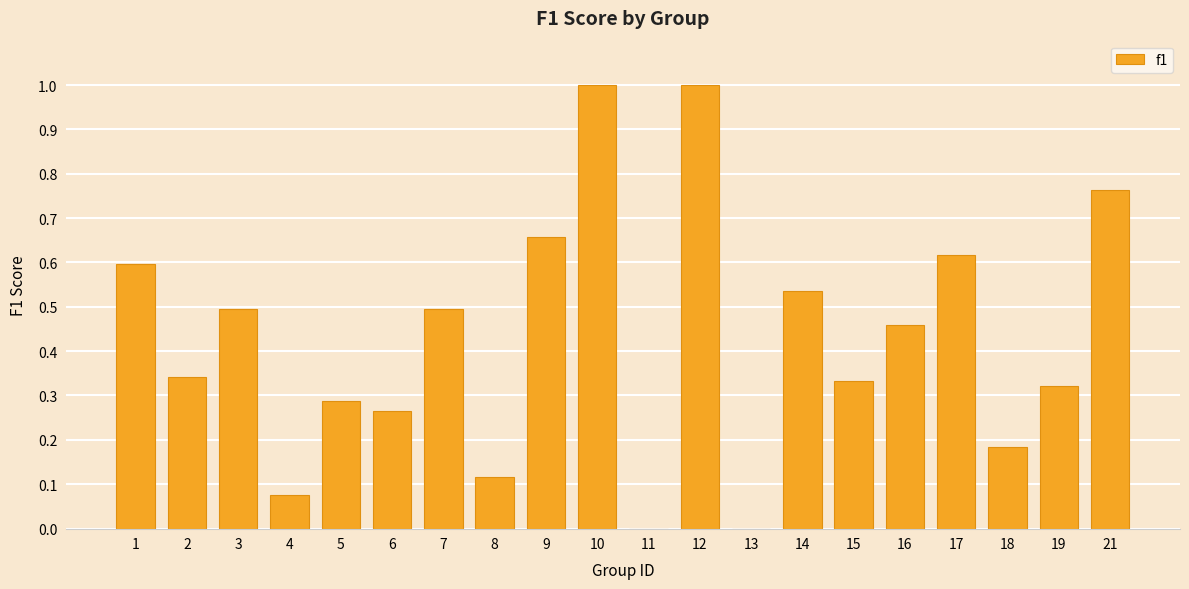

What is the change in value from 4 to 12?

+0.9